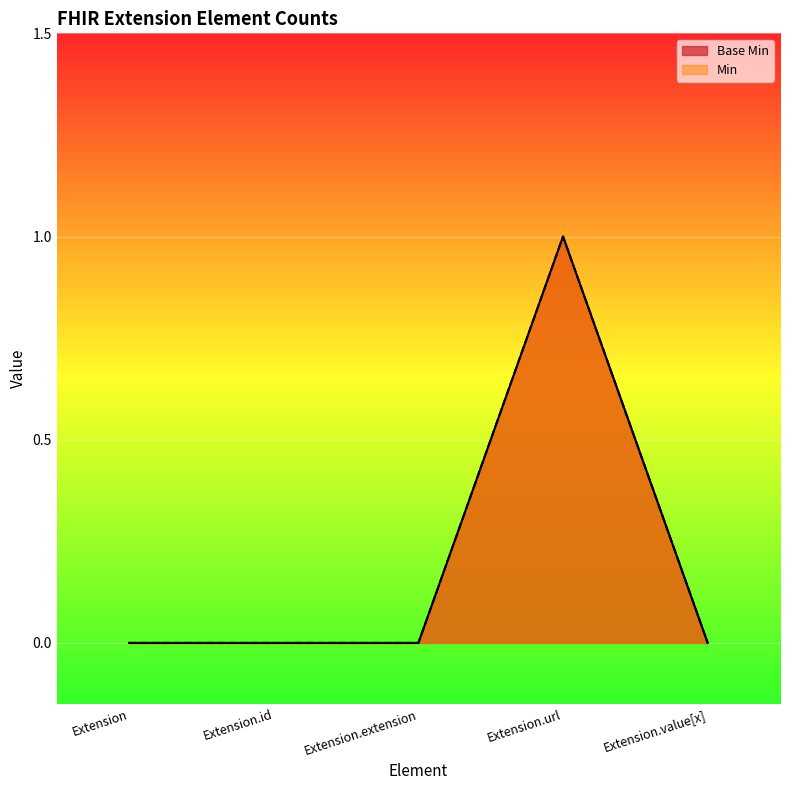

True or false: Min and Base Min cross at least once.

False